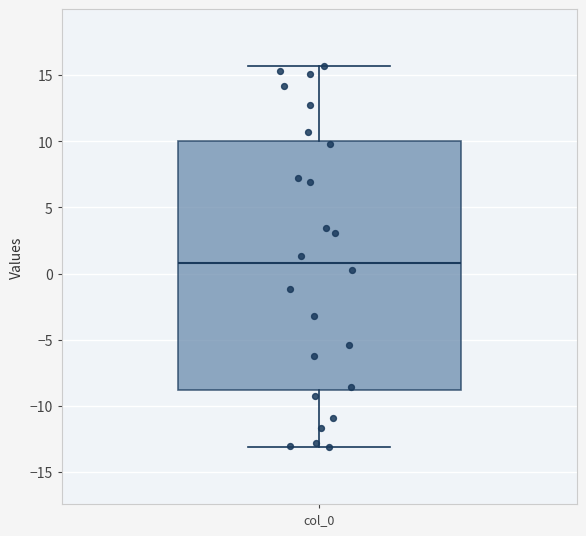

Transcribe this box plot: give where the median line is, the range the box spans, and where the two whiskers end, as read against the y-axis. The values are not printed on the chart, so give them approximately, as read against the axis.

median 1.0, box -9.0 to 10.0, whiskers -13.0 to 15.5